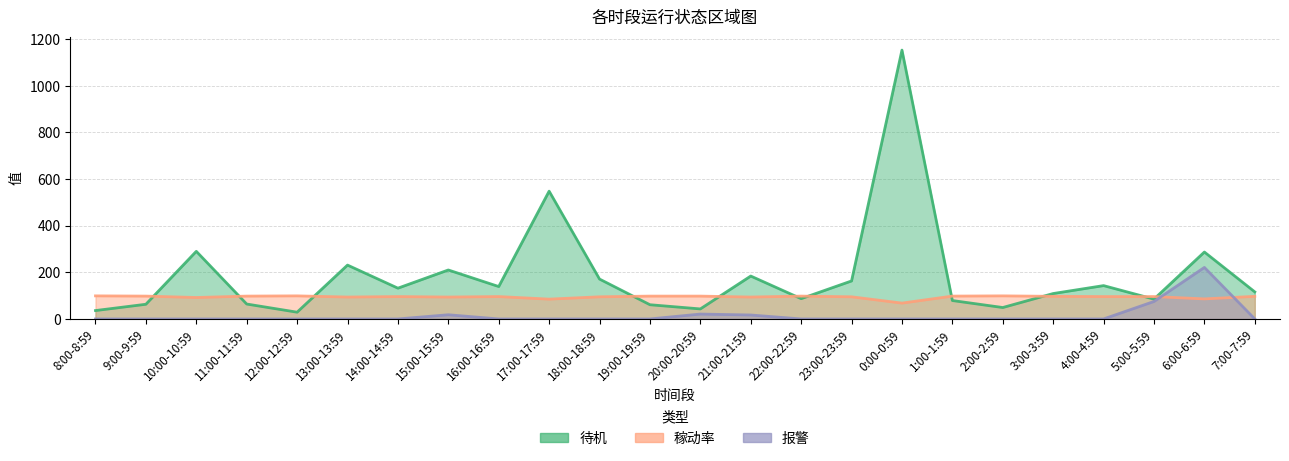

What is the difference between the maximum and minimum values in the 稼动率 series?

31